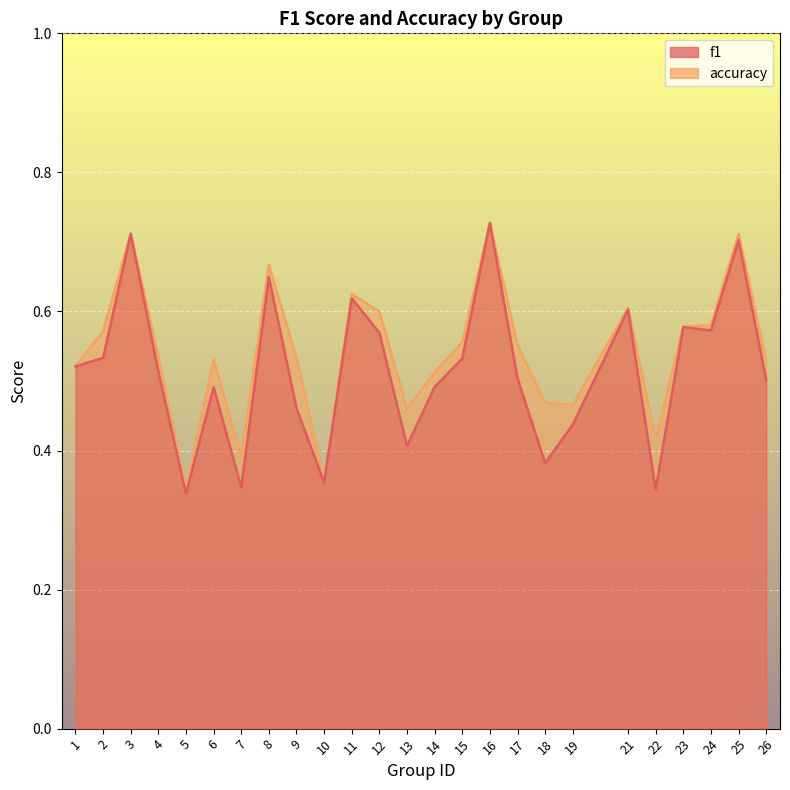

Which label corresponds to the smallest value in the chart?

5